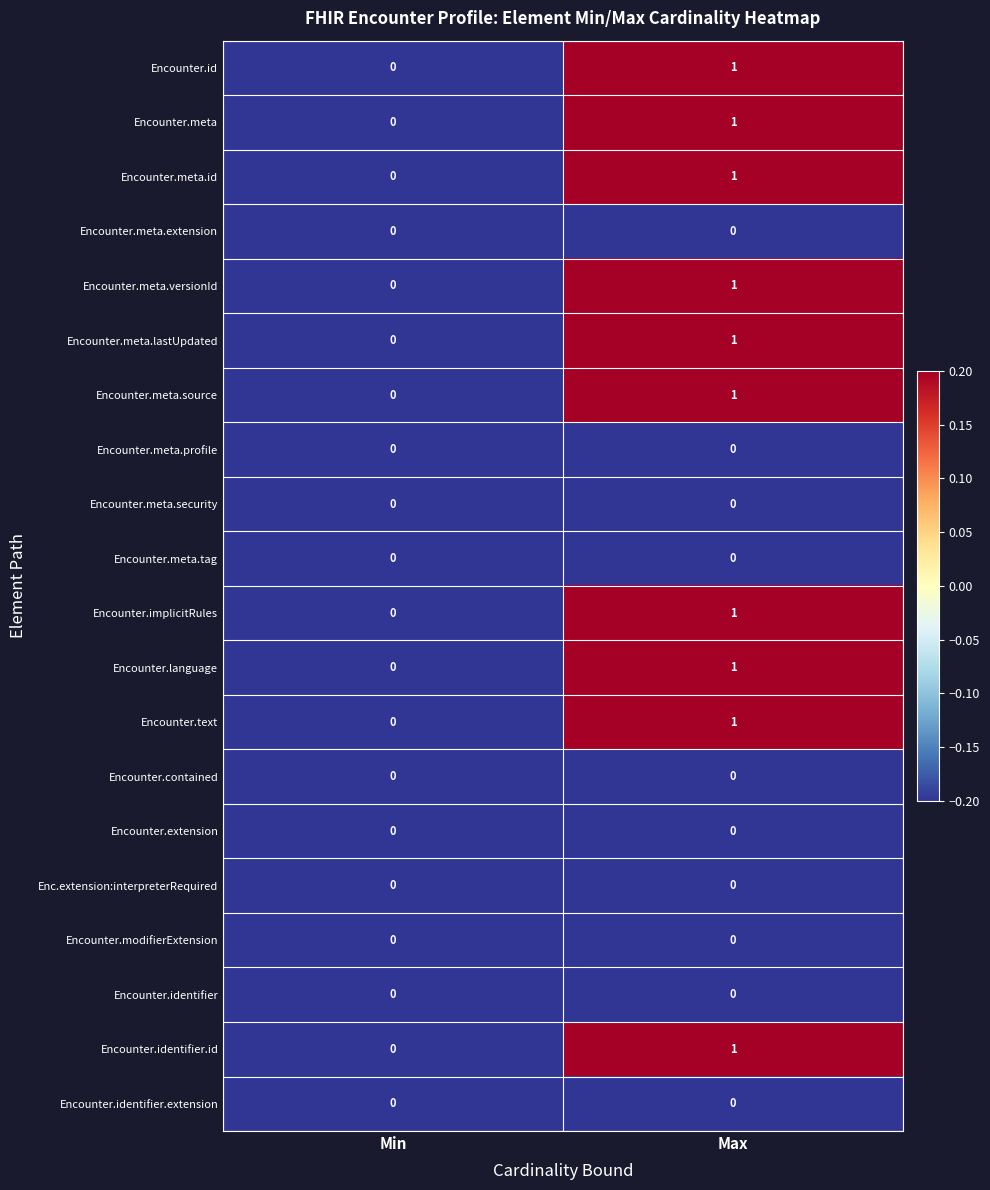

Is it true that Encounter.text equals 1 at Max?

True